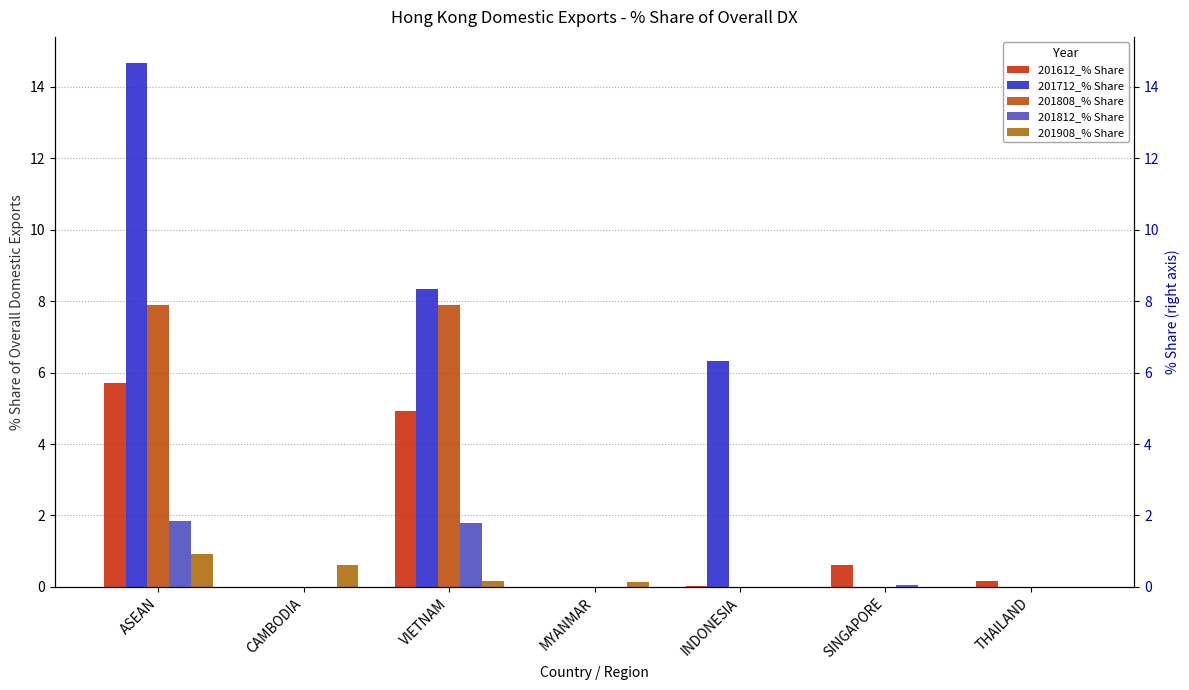

Which has a higher value, MYANMAR or THAILAND?

THAILAND